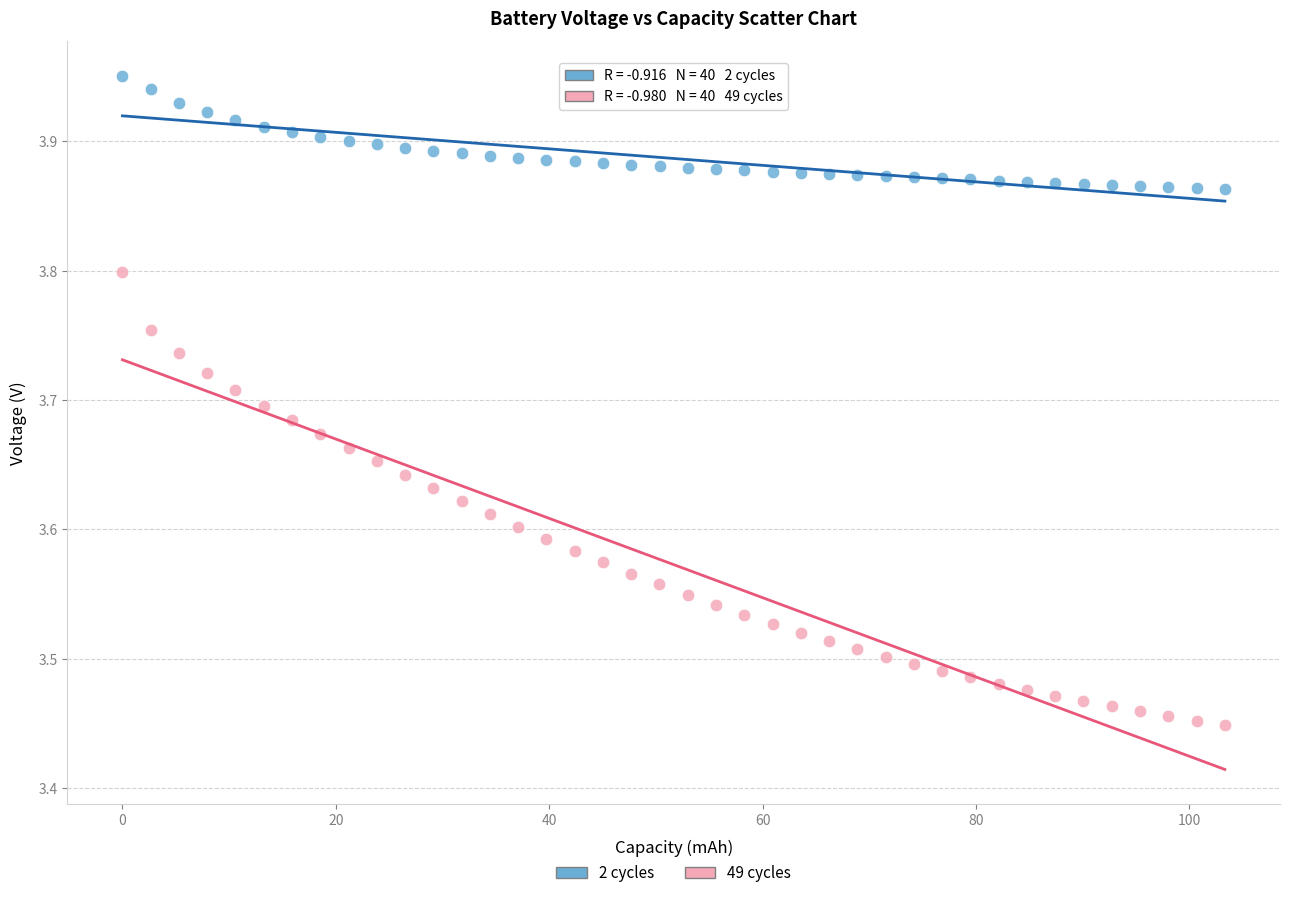

Which series has the widest spread of Y values?

49 cycles